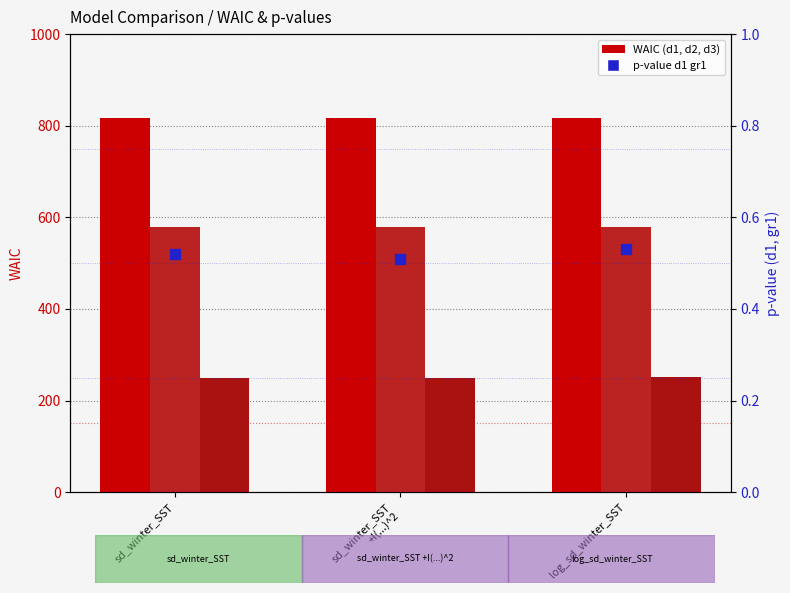

Is the value of waic_d1 at log_sd_winter_SST greater than the value of pvalue_d1_gr1 at log_sd_winter_SST?

Yes